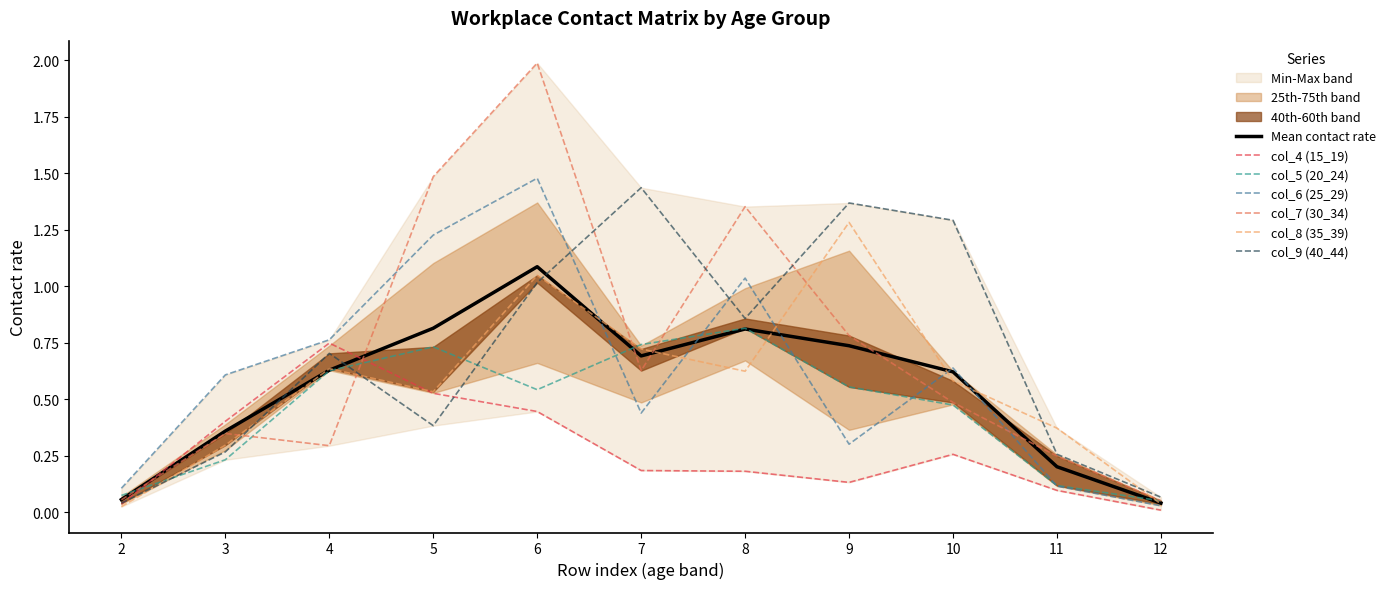

What is the difference between the col_8 (35_39) values at 7 and 4?

0.1